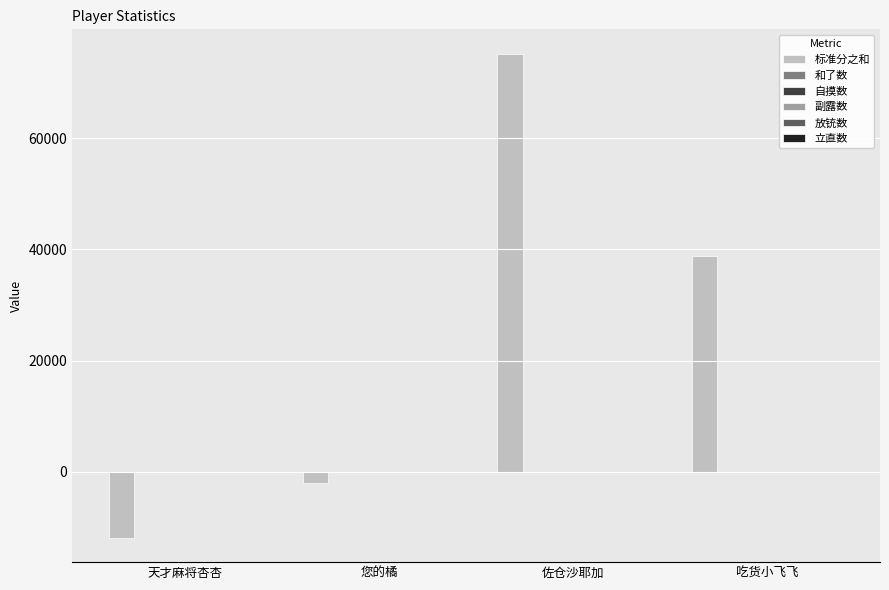

Which series changed the most between 天才麻将杏杏 and 您的橘?

标准分之和